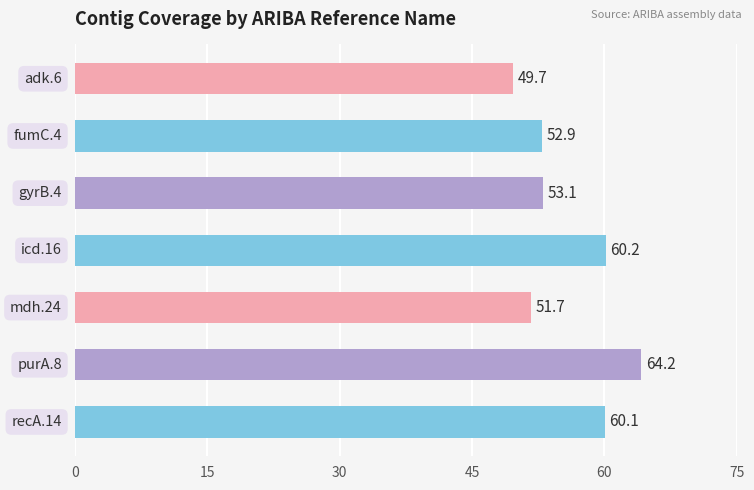

What is the average value?

56.0